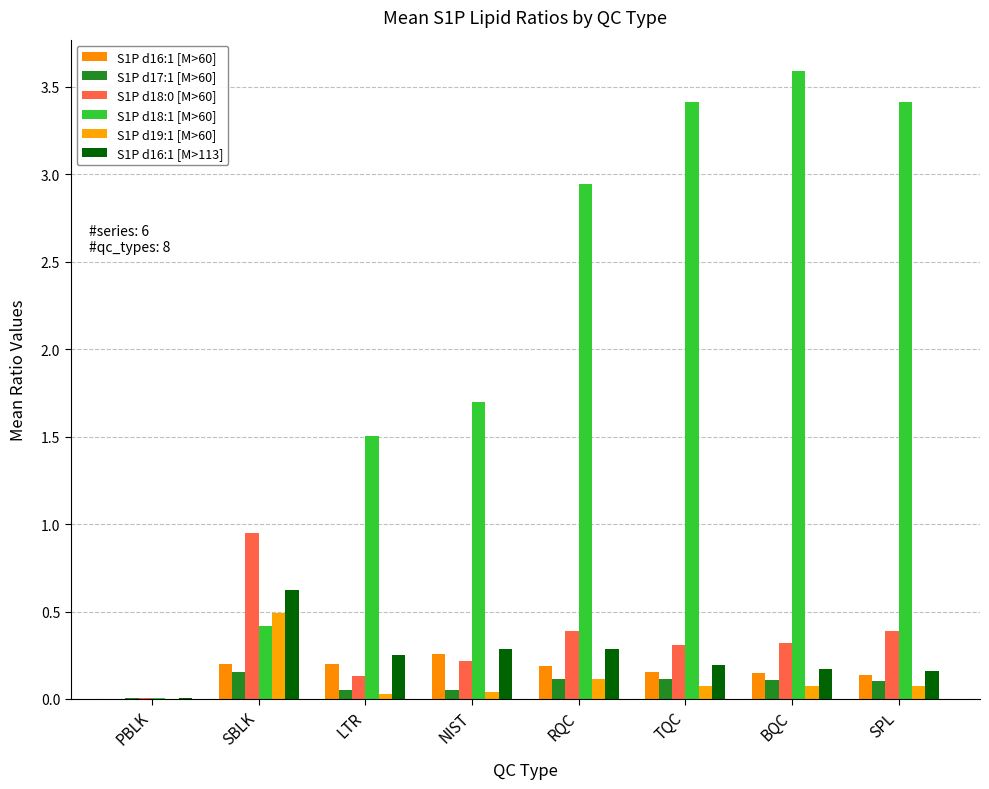

What position from the right is PBLK?

8